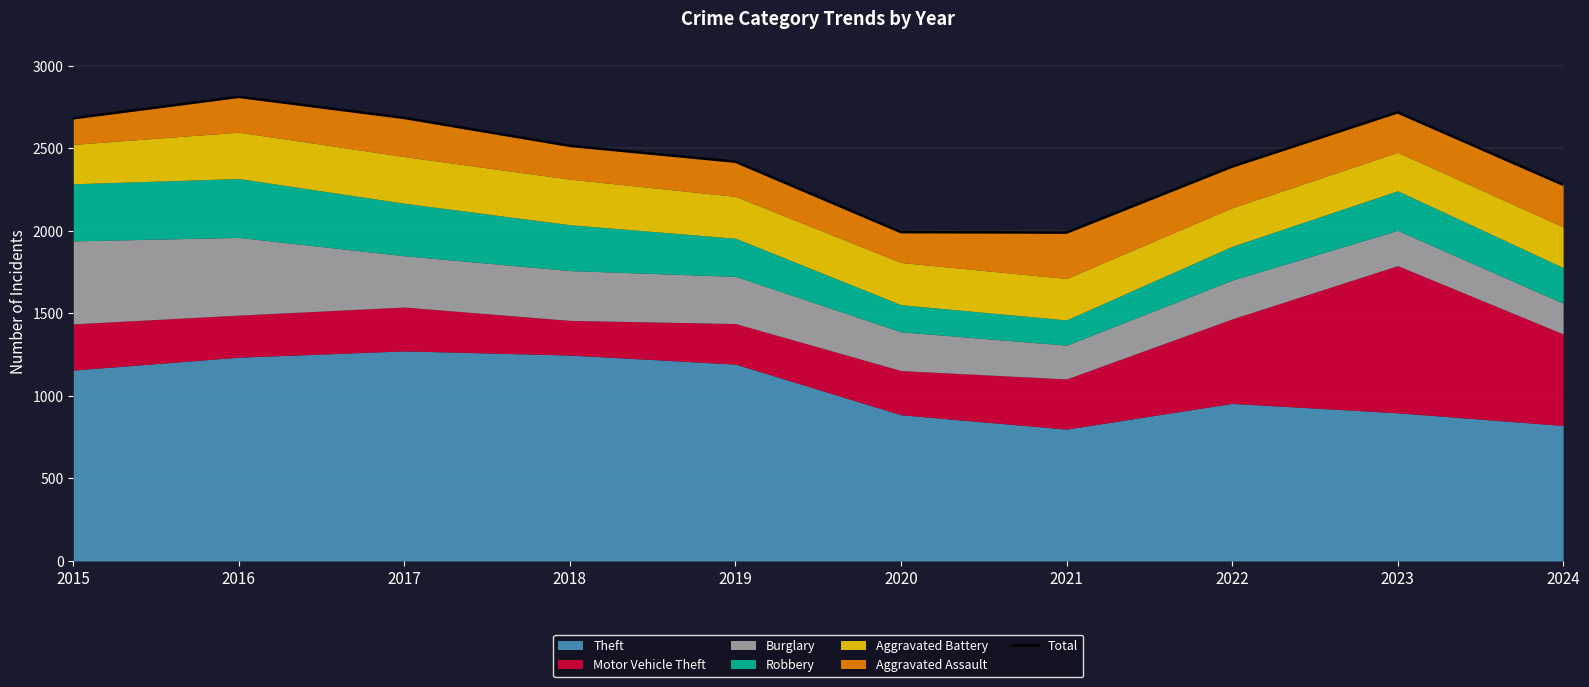

At which category does the chart reach its peak across all series?

2016